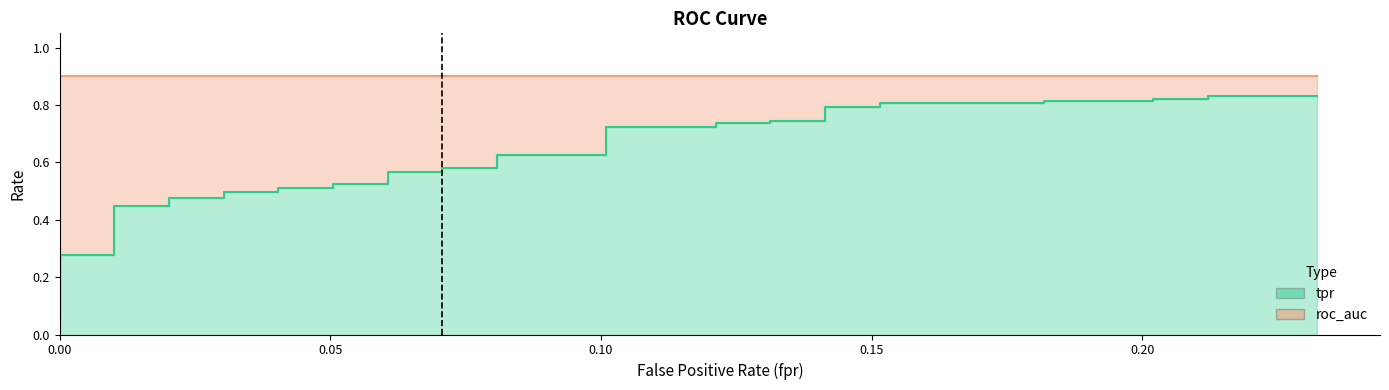

What is the value of the roc_auc point at the 21st from the left?

0.9